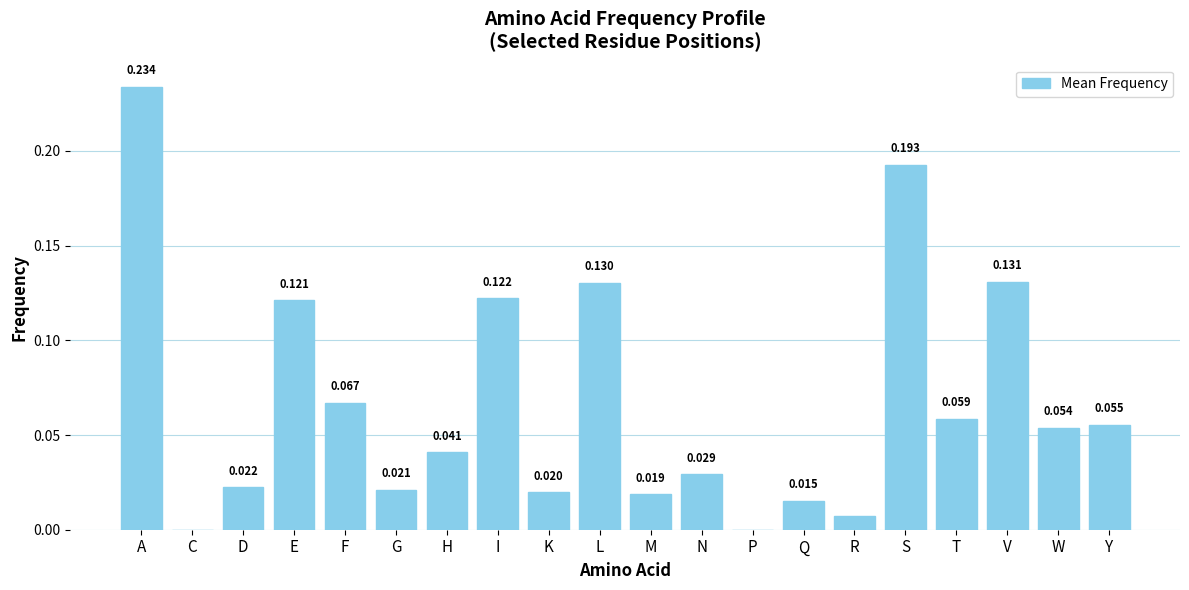

Between M and D, which is larger?

D